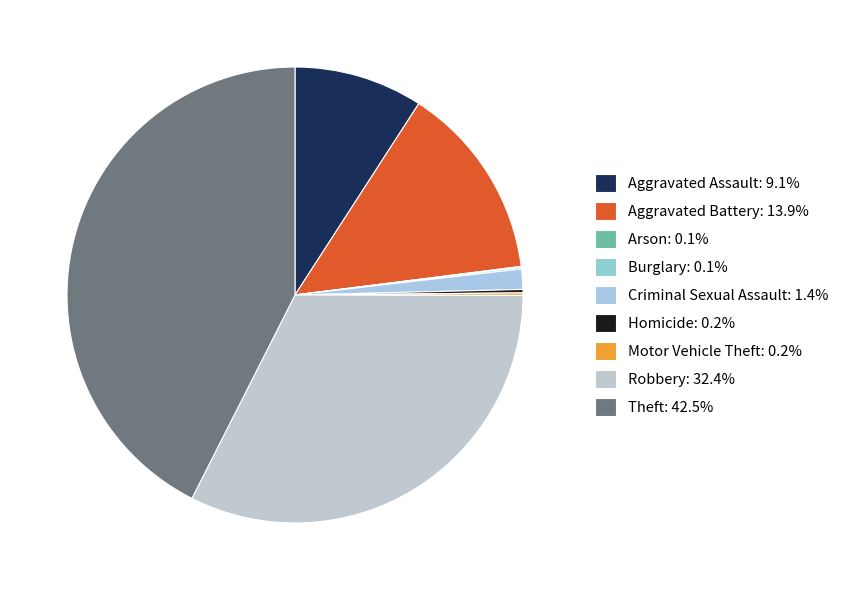

To the nearest percent, what is the difference between the largest and smallest slice percentages?

42%